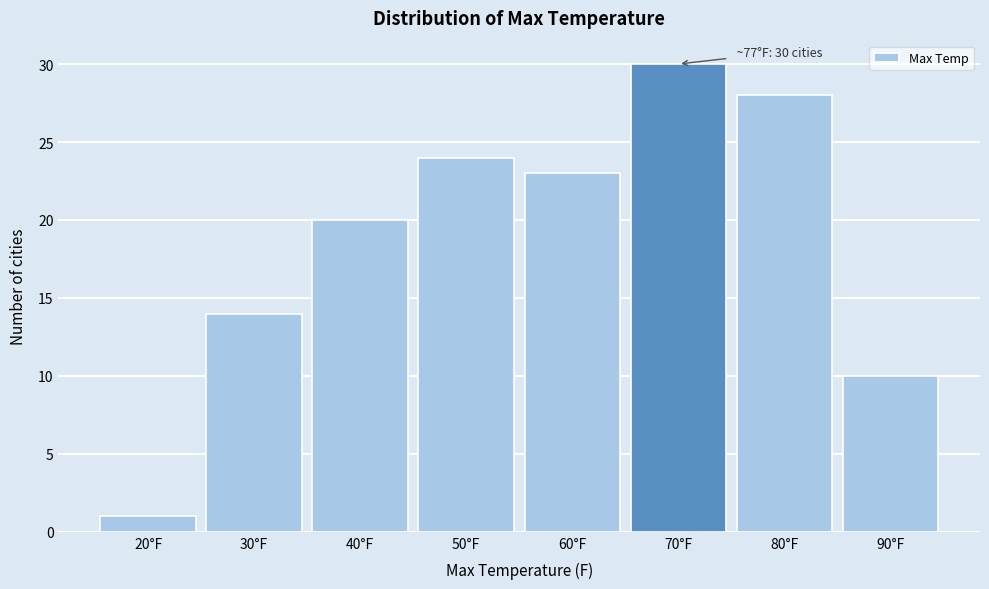

Reading right to left, what are all the values shown in this chart?

90°F=10	80°F=28	70°F=30	60°F=23	50°F=24	40°F=20	30°F=14	20°F=1